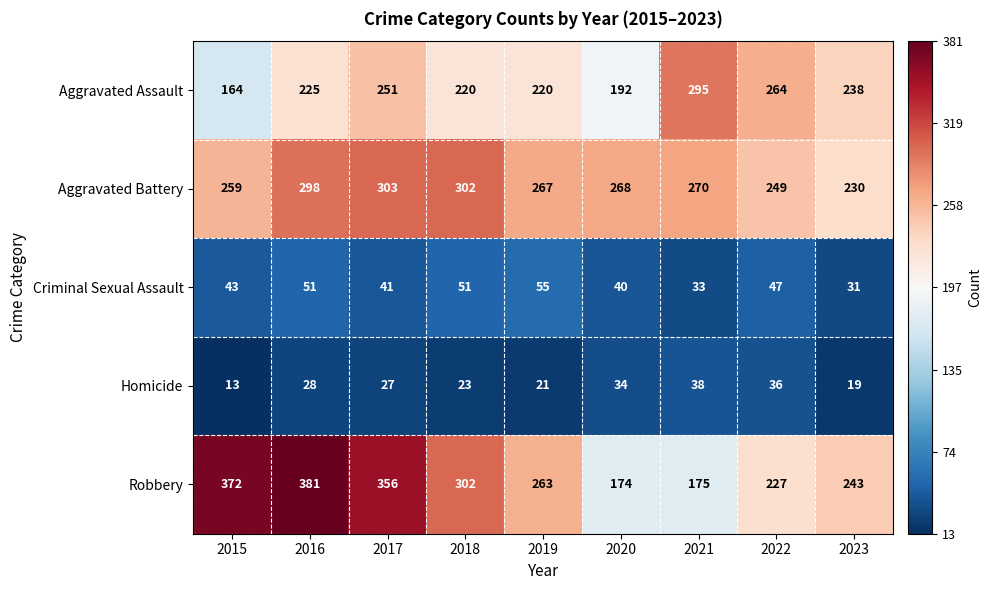

Is it true that Aggravated Battery equals 249 at 2022?

True